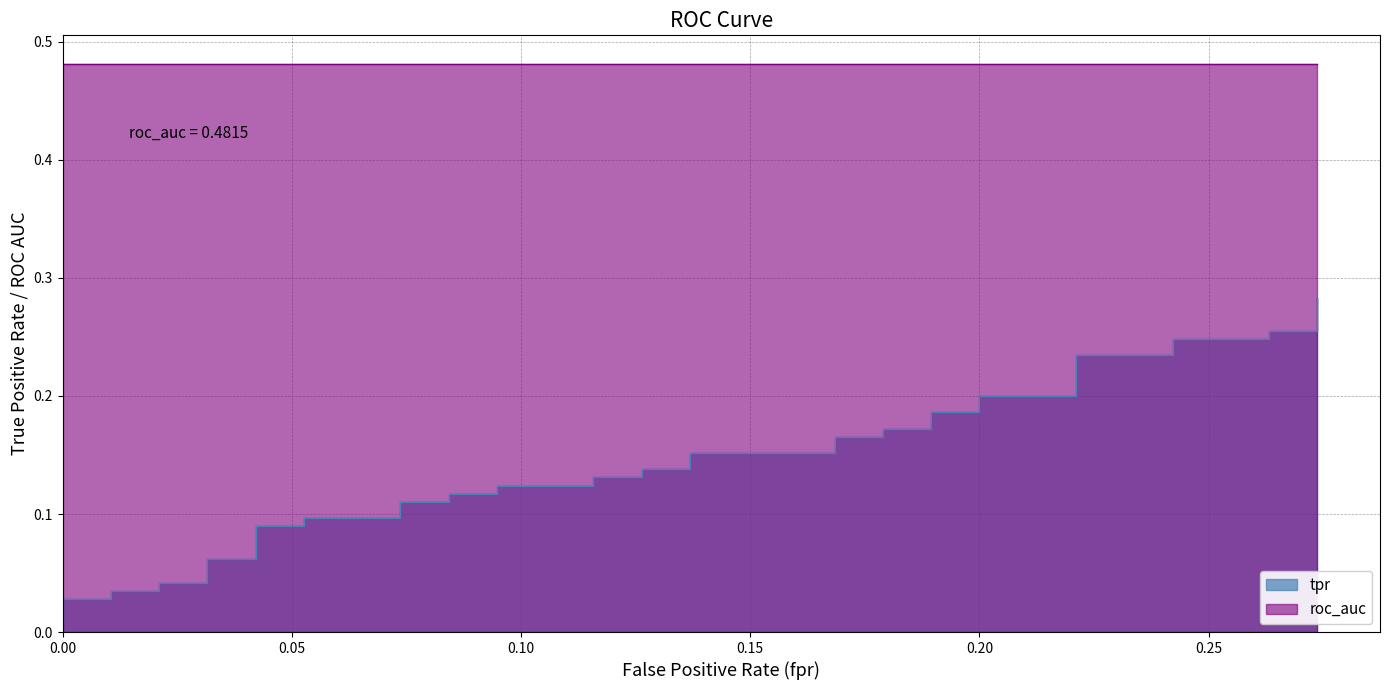

True or false: the data has more than 0 interior local peaks.

False